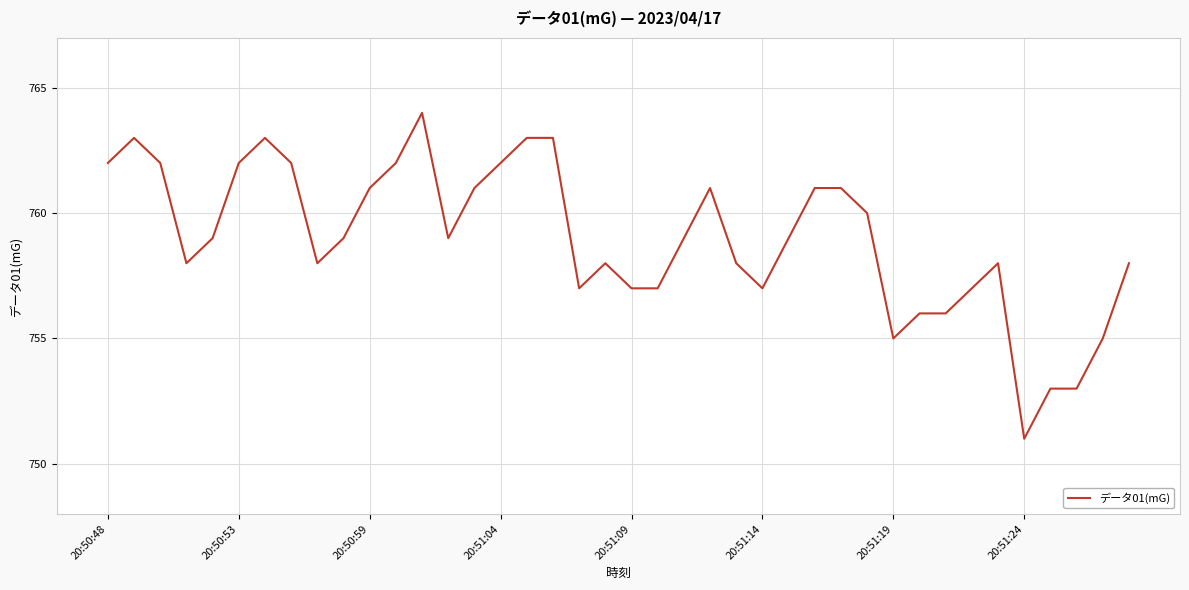

What is the difference between the maximum and minimum values?

13